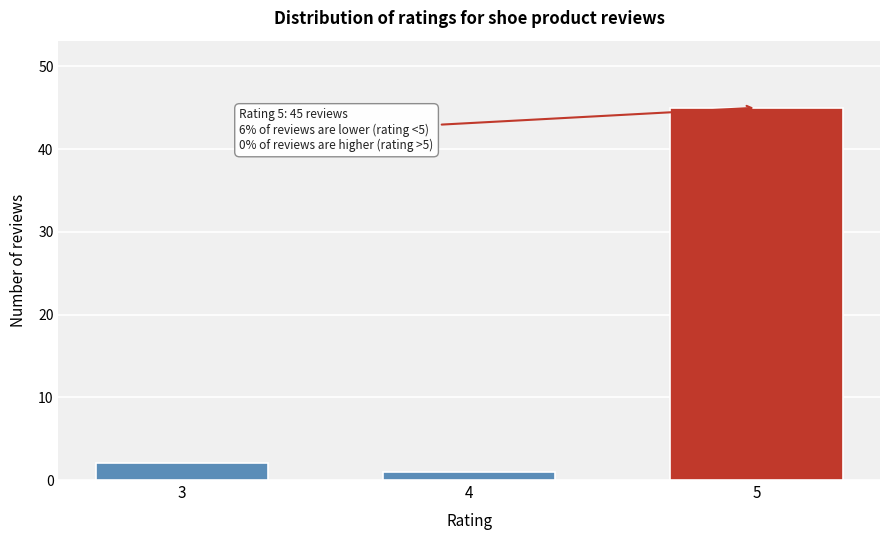

Reading left to right, transcribe all the data shown in this chart.

3=2	4=1	5=45